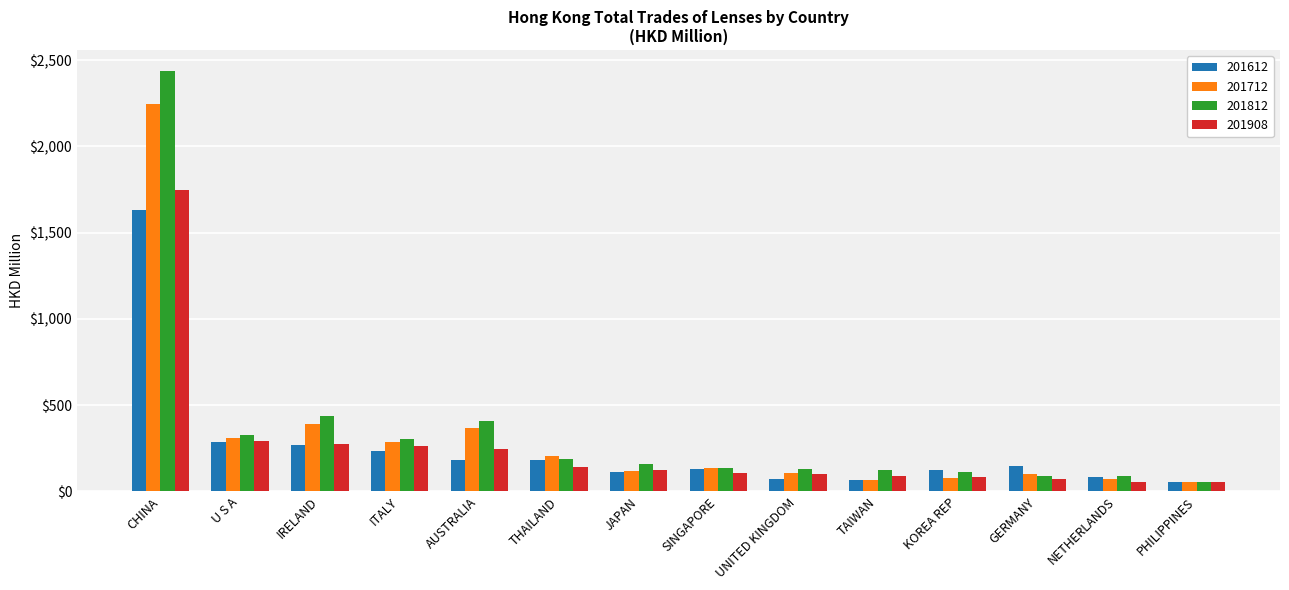

List the series in order of their peak value, highest first.

201812, 201712, 201908, 201612